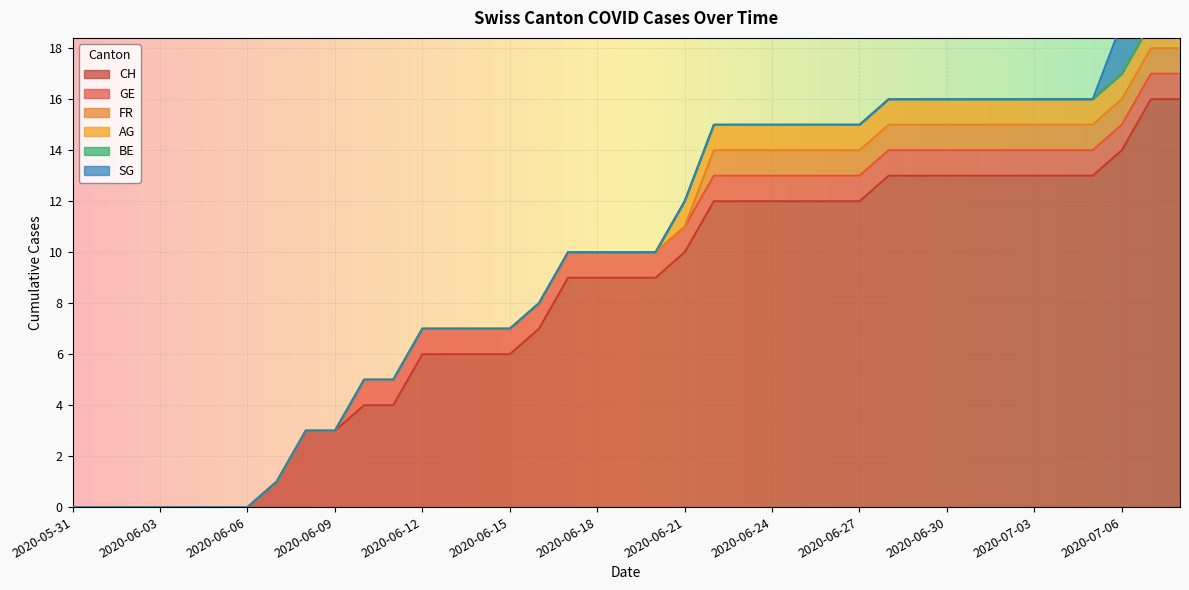

What value does the CH series have at 2020-06-25, to the nearest 5?

10